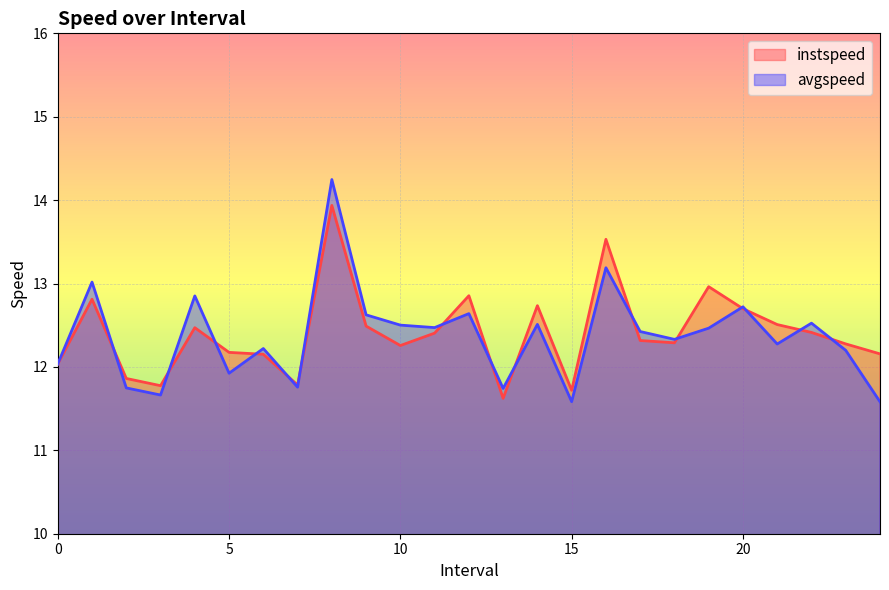

Rank the series by their maximum value, from lowest to highest.

instspeed, avgspeed